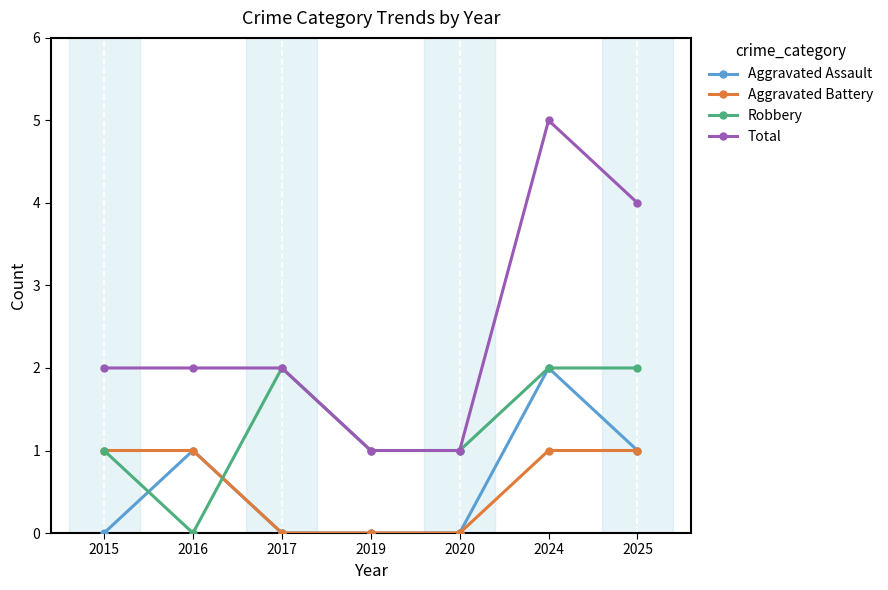

Where is the first local maximum for Robbery?

2017